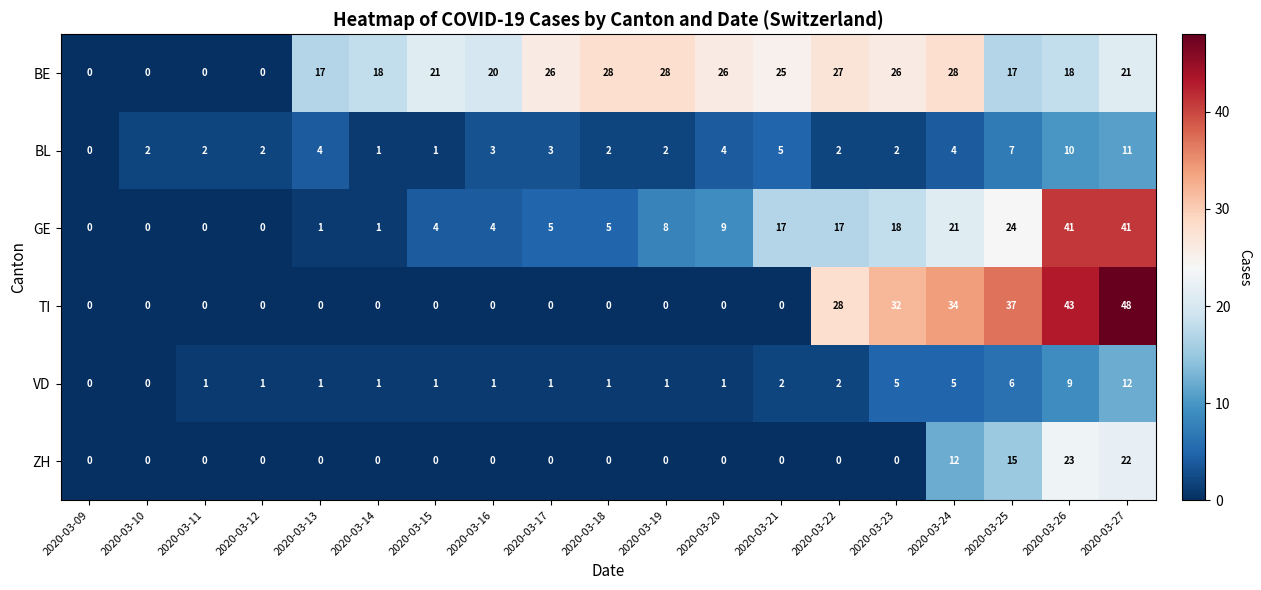

Is it true that ZH equals 7 at 2020-03-22?

False